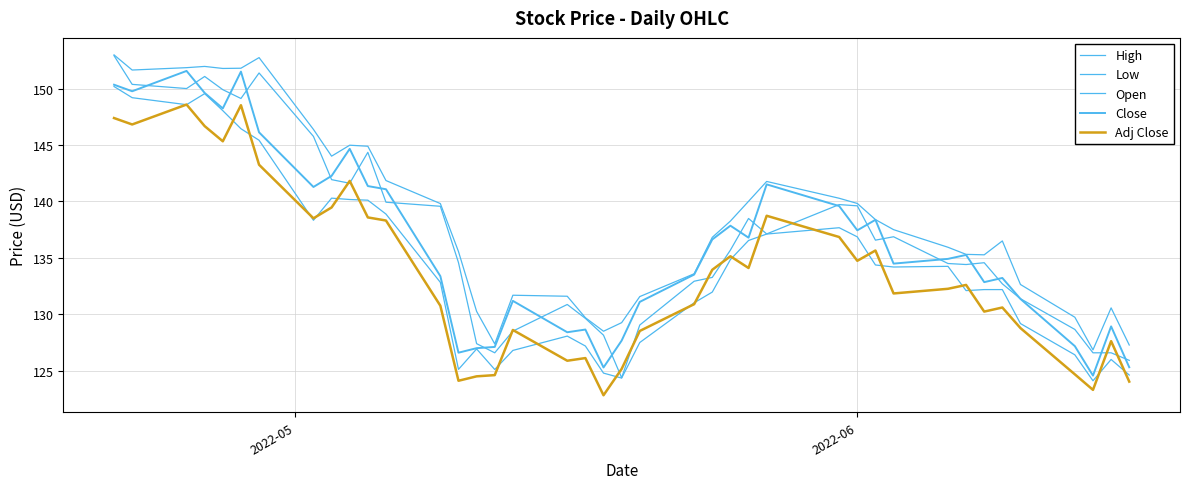

What is the sum of all Close values?

5453.9